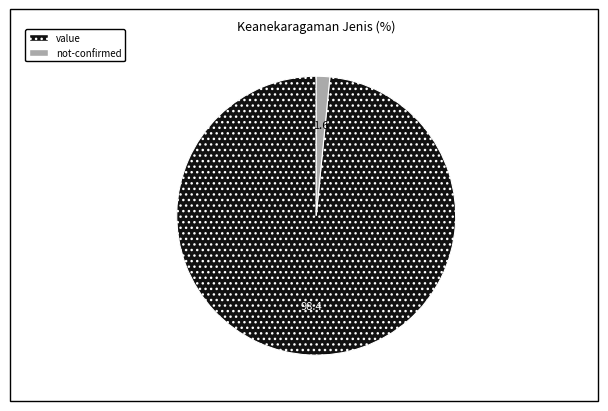

Between value and not-confirmed, which is larger?

value